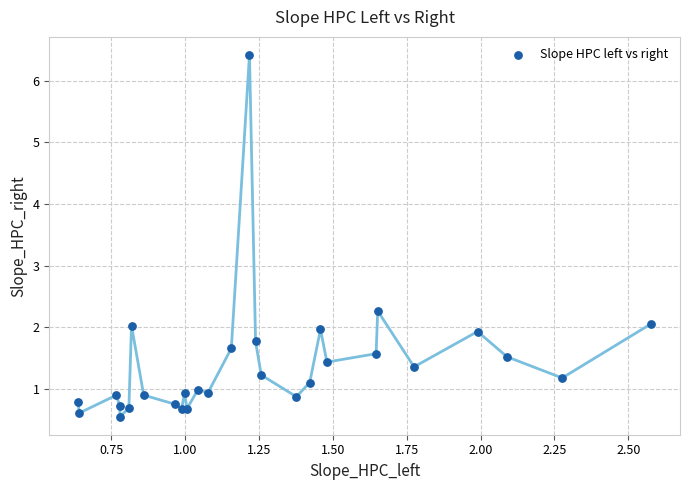

What Y value in the scatter plot is closest to 3?

2.3